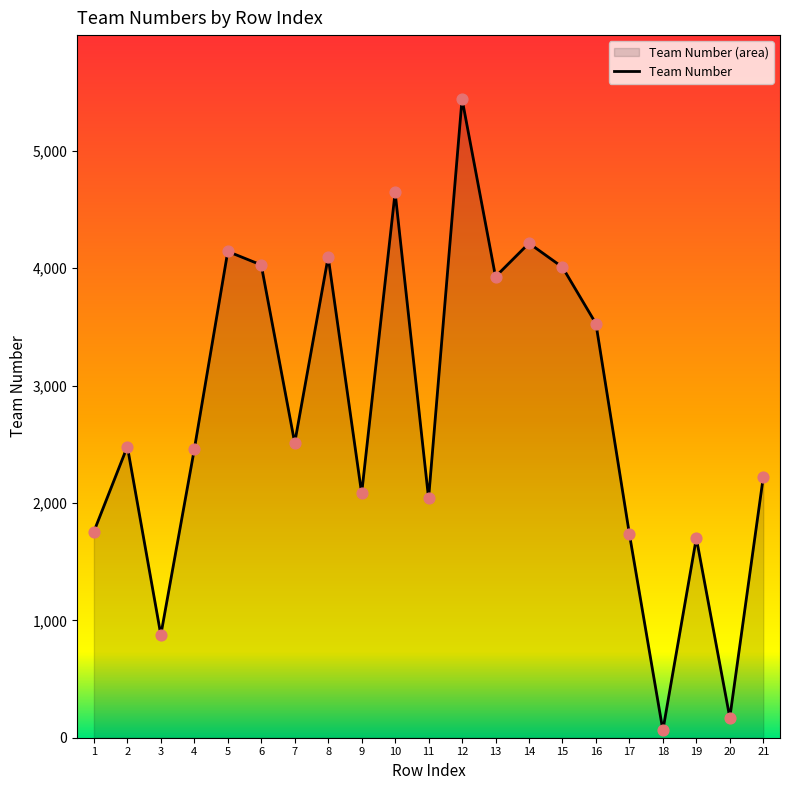

Between 17 and 3, which is larger?

17